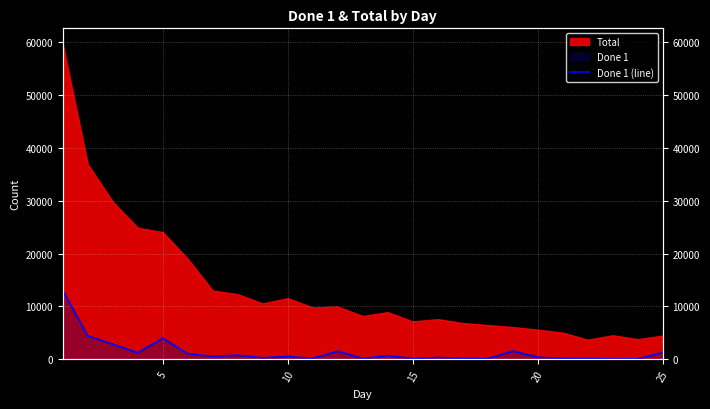

What is the sum of all values?

35383